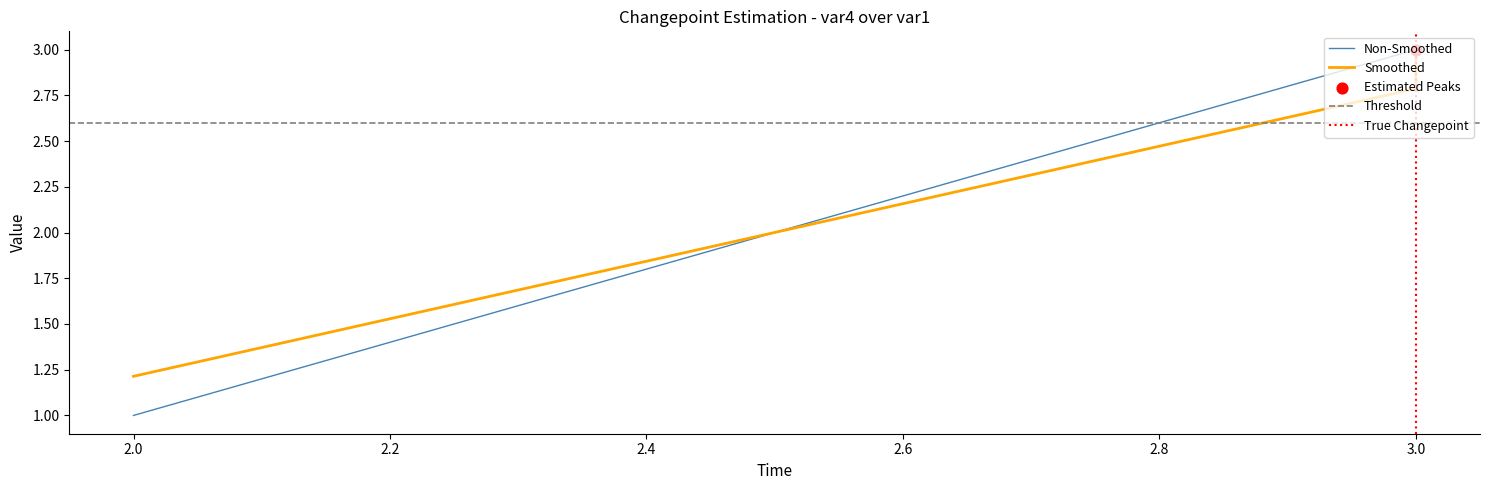

What is the change in value from 2 to 3?

+2